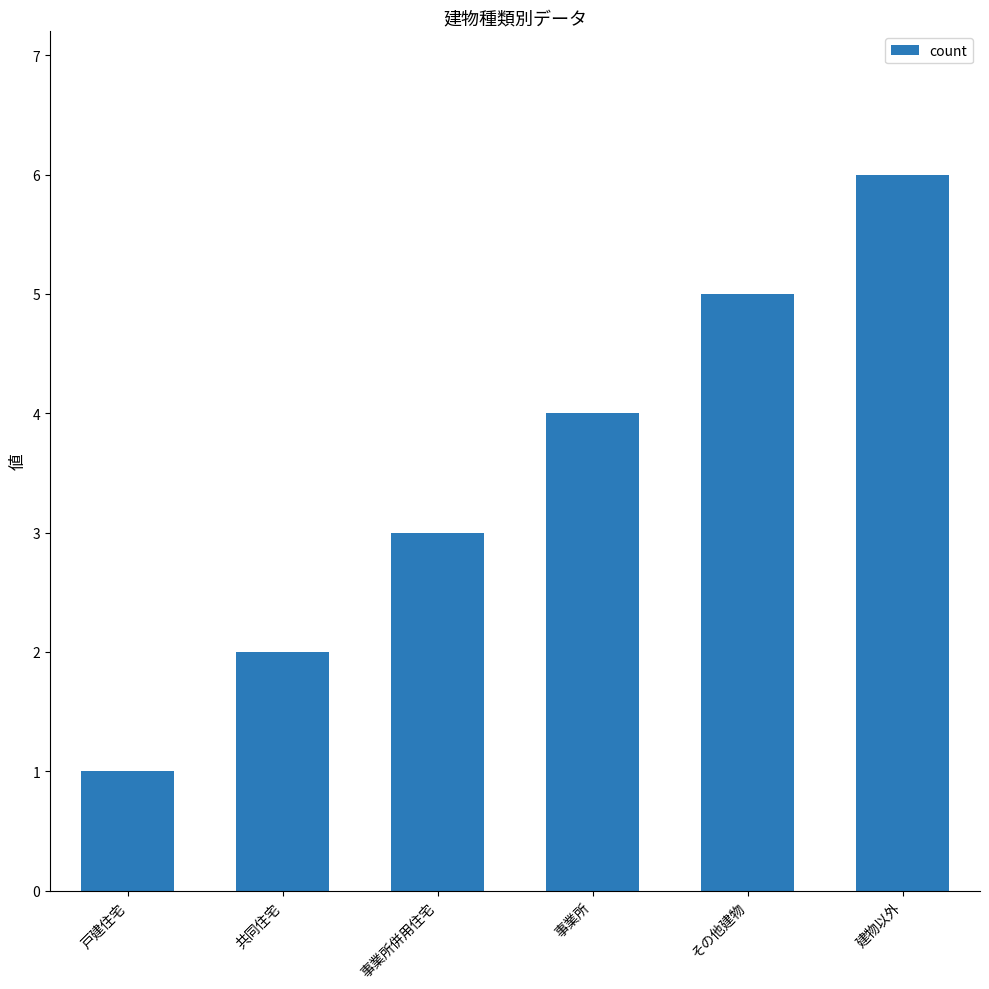

Rank the categories by value from highest to lowest.

建物以外, その他建物, 事業所, 事業所併用住宅, 共同住宅, 戸建住宅